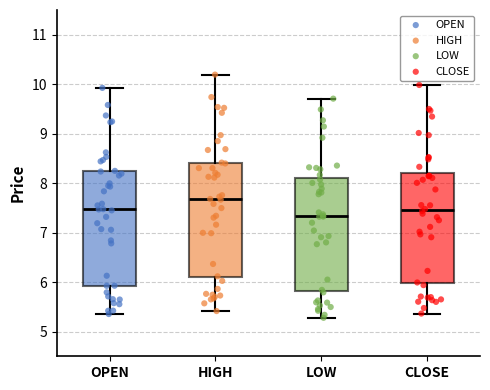

Which box's median line is the highest?

HIGH